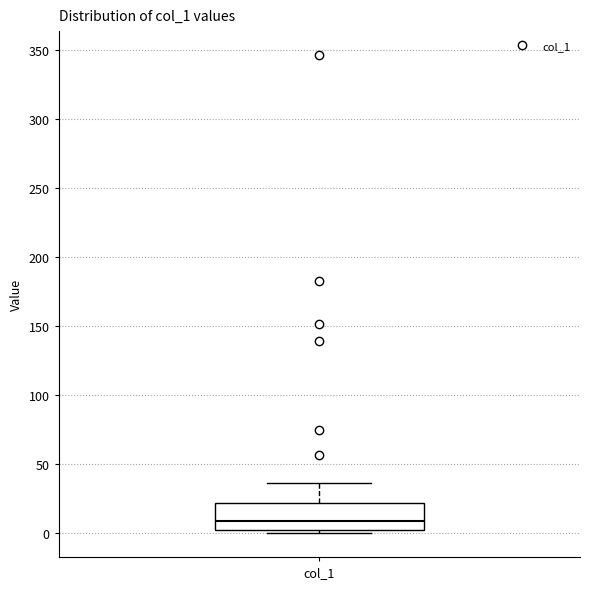

Read this box plot against the y-axis: the position of the median line, the range covered by the box, and the ends of both whiskers. The values are not printed on the chart, so give them approximately, as read against the axis.

median 10, box 0 to 20, whiskers 0 (just below the box's lower edge) to 35